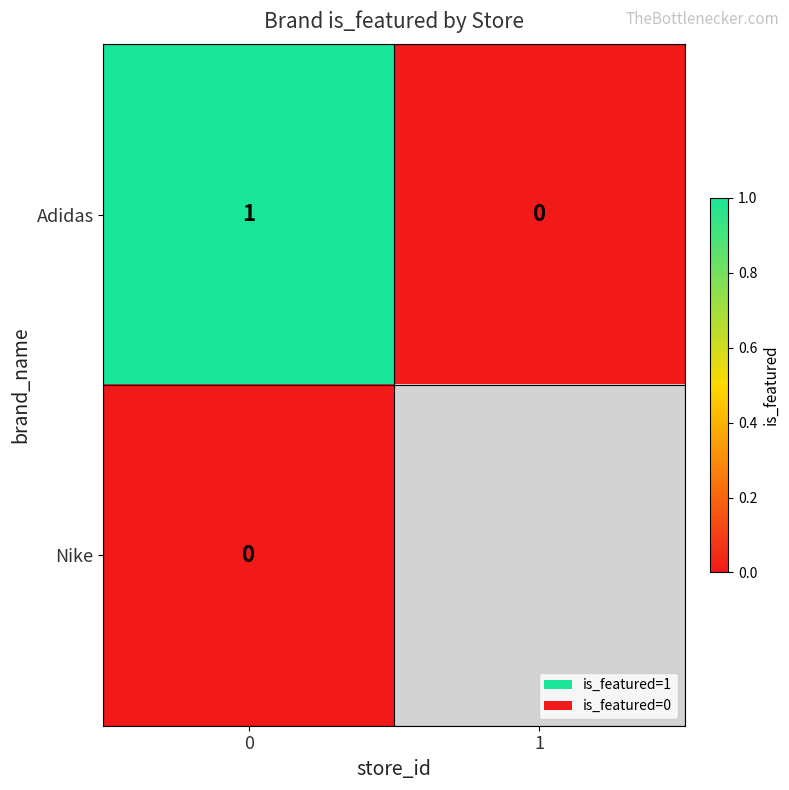

Is it true that Adidas equals 1.6 at 0?

False